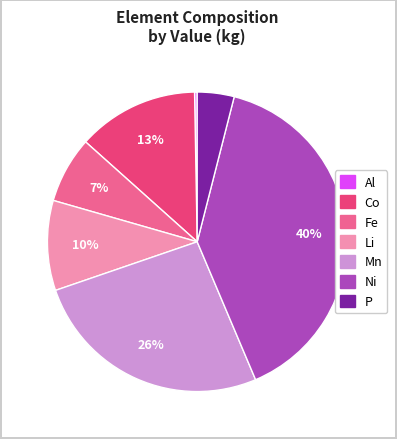

Is it true that Co is 7% of the pie?

False